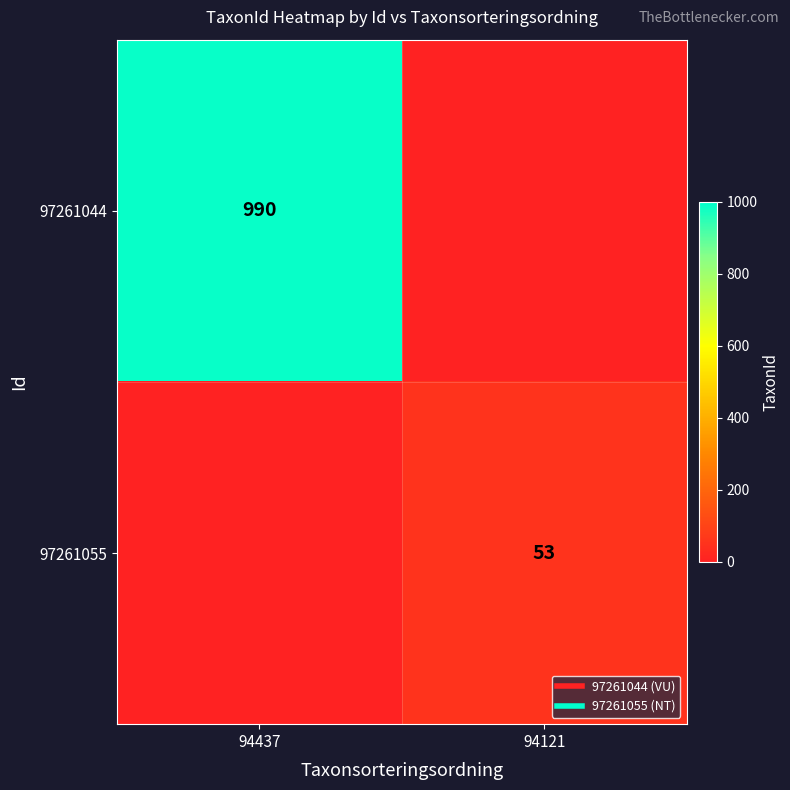

Is the value of 97261055 at 94121 greater than the value of 97261044 at 94121?

Yes